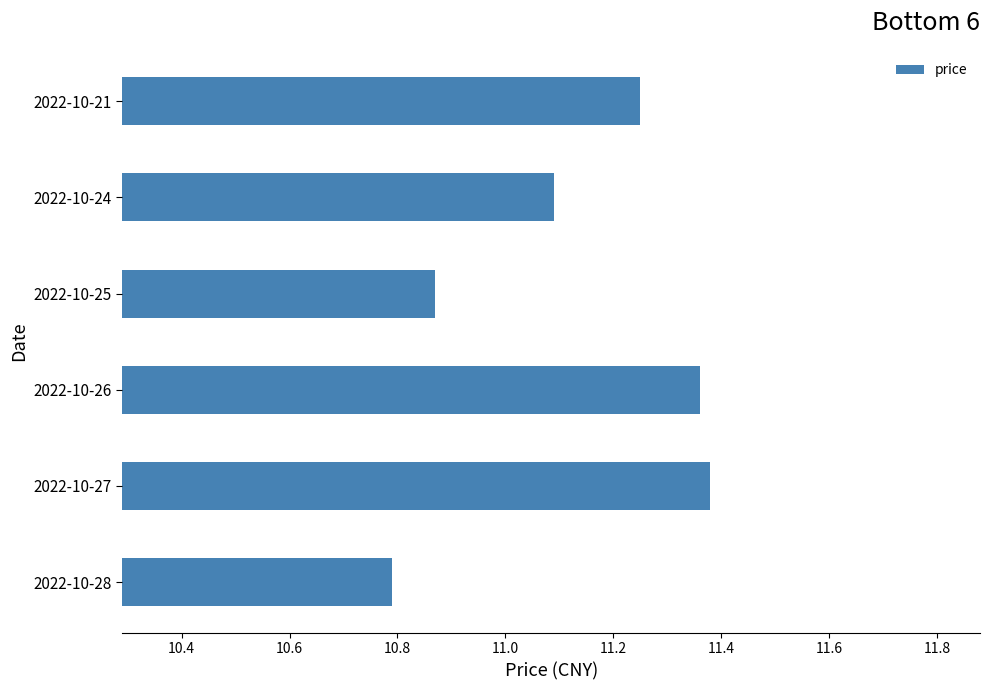

The value at 2022-10-21 is 6.5. True or false?

False